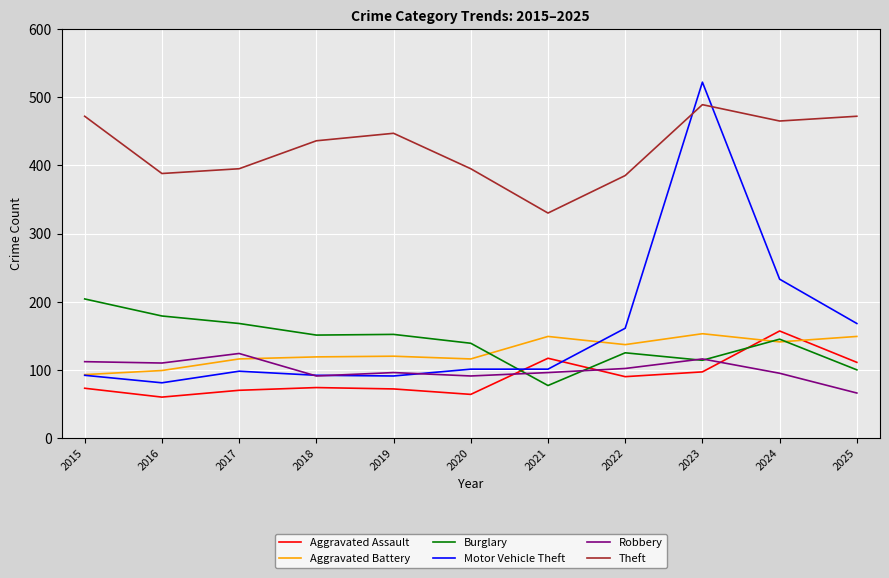

What is the spread (max minus min) of values at 2020?

331